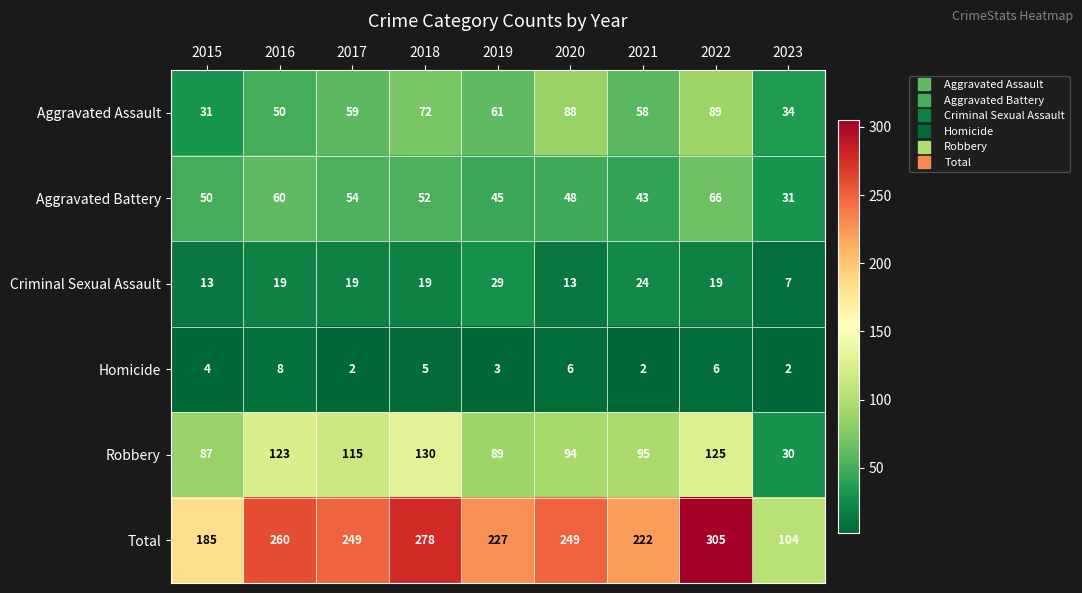

What is the spread (max minus min) of values at 2015?

181